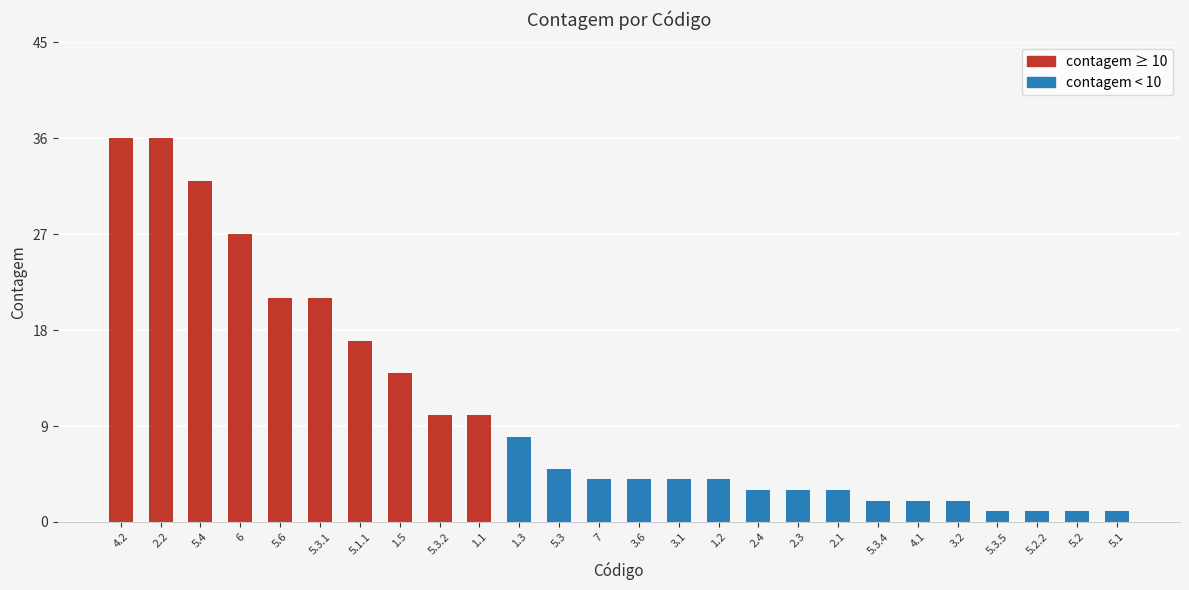

What is the label of the 20th bar from the right?

5.1.1